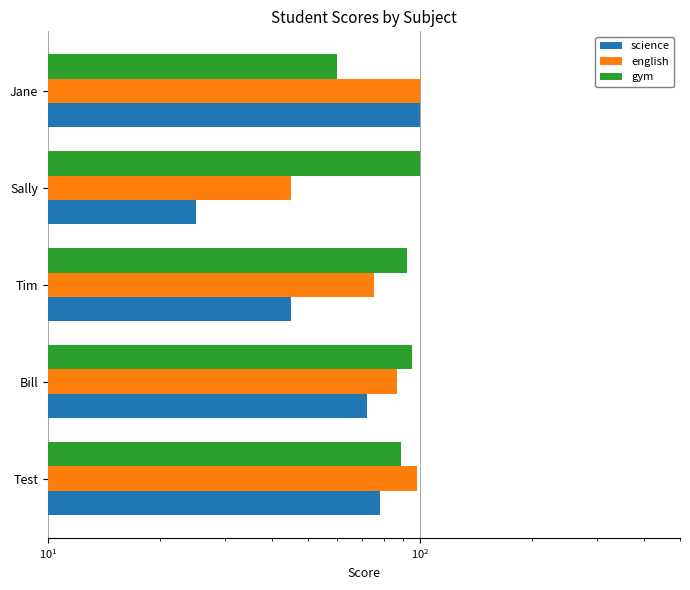

At how many categories does at least one series exceed 72?

5